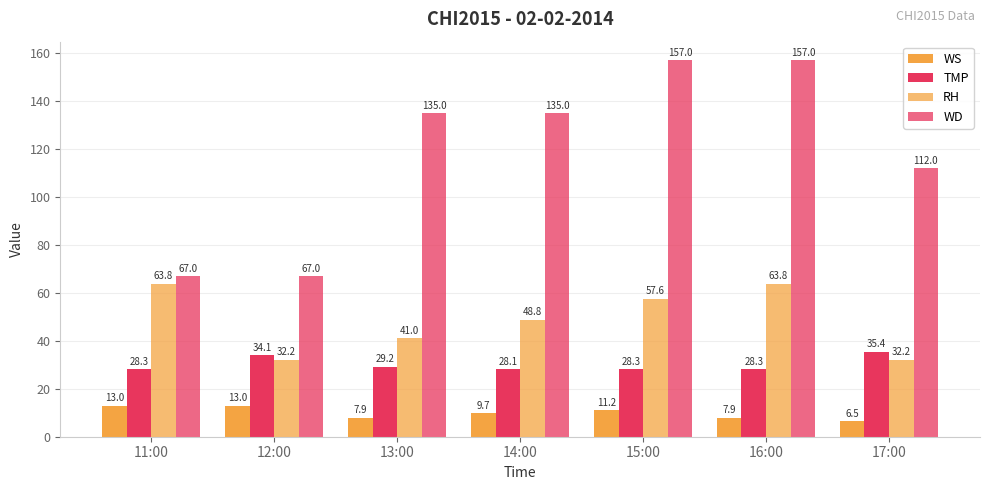

How many distinct data groups are displayed?

4